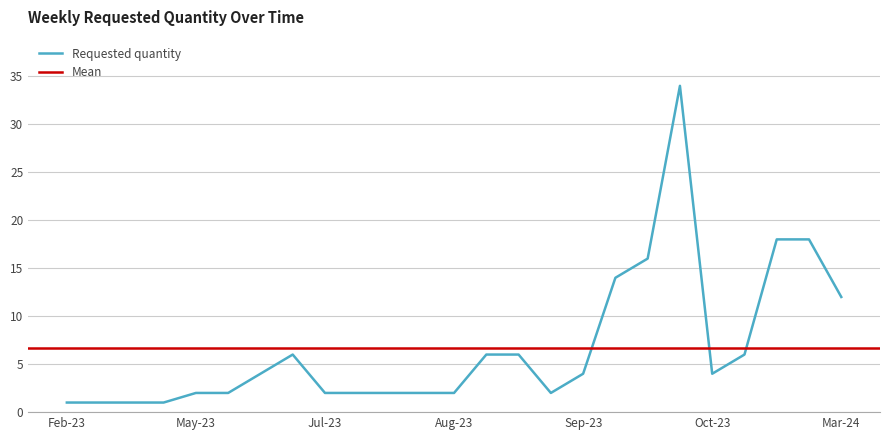

The value of Requested quantity at Mar-24 is 12. True or false?

True